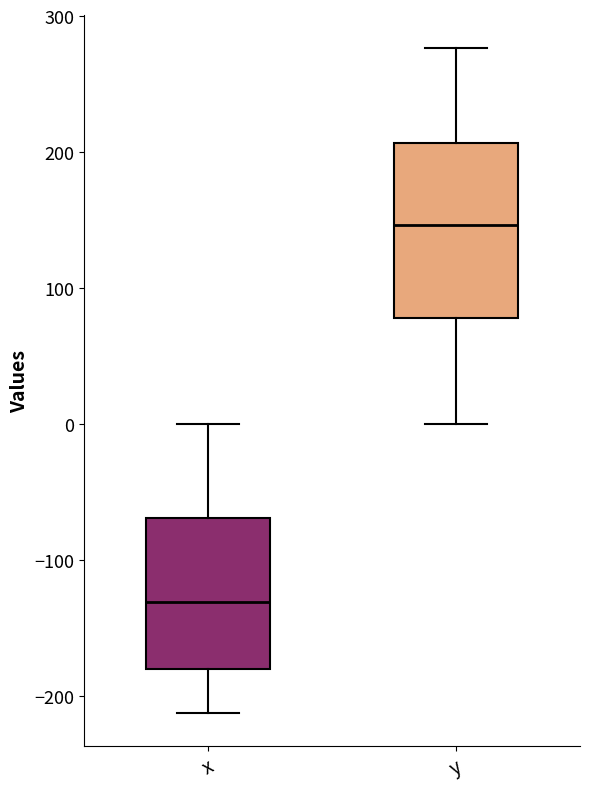

Which box's median line is the lowest?

x